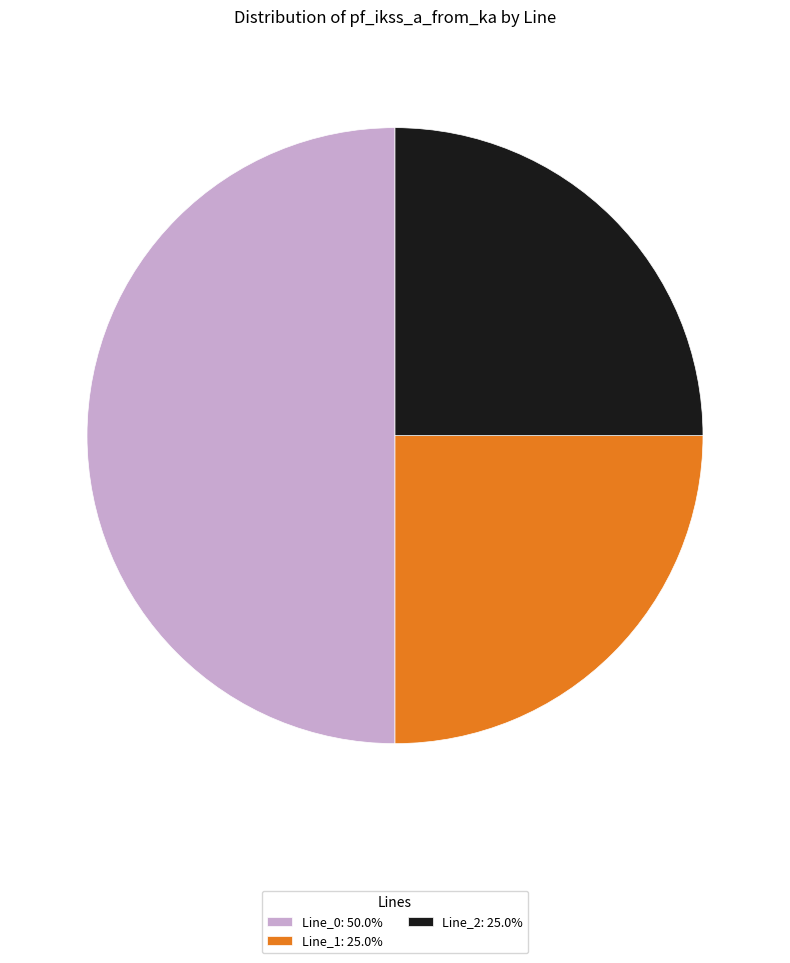

Does Line_1: 25.0% represent more than half of the total?

No